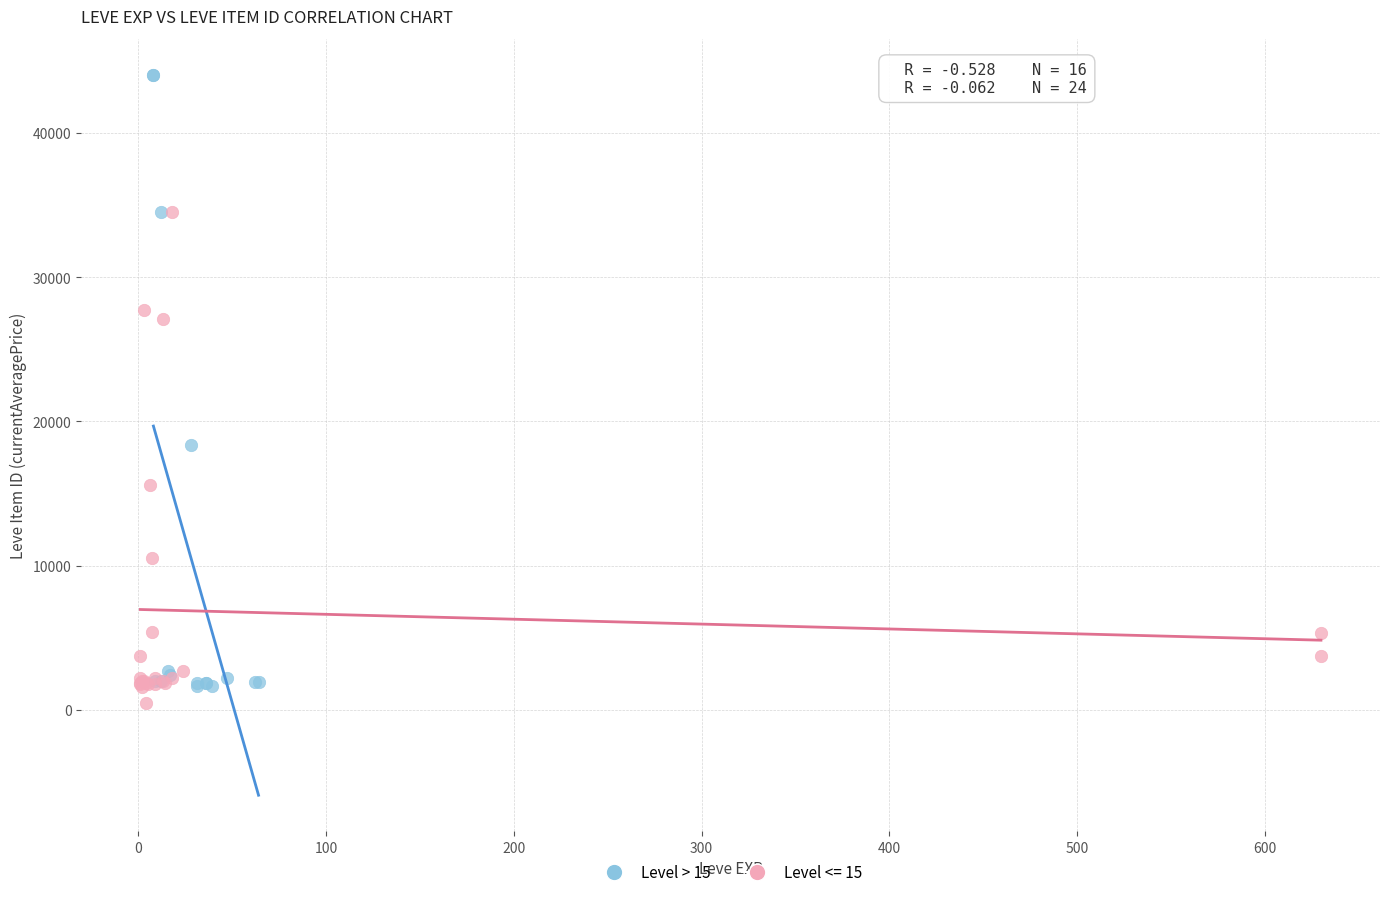

Which series reaches the maximum Y coordinate?

Level > 15